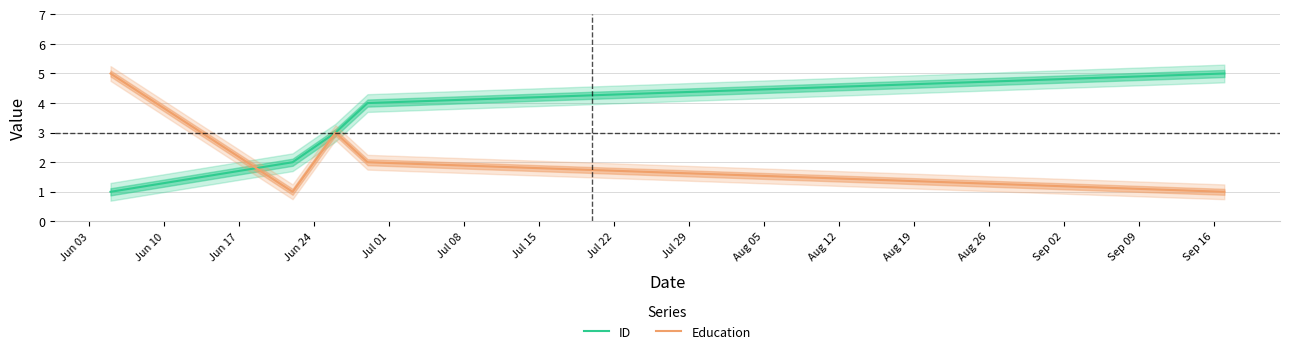

Rank the series by their maximum value, from lowest to highest.

ID, Education